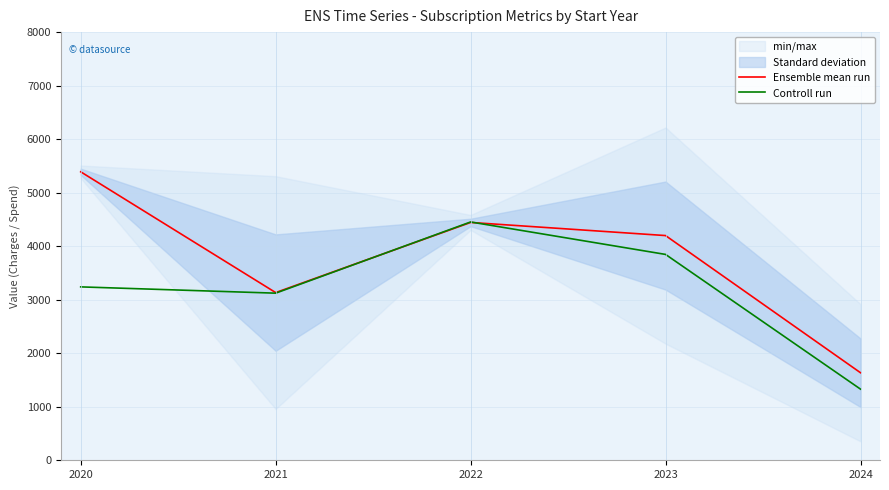

At which label does Ensemble mean run first exceed 4198?

2020